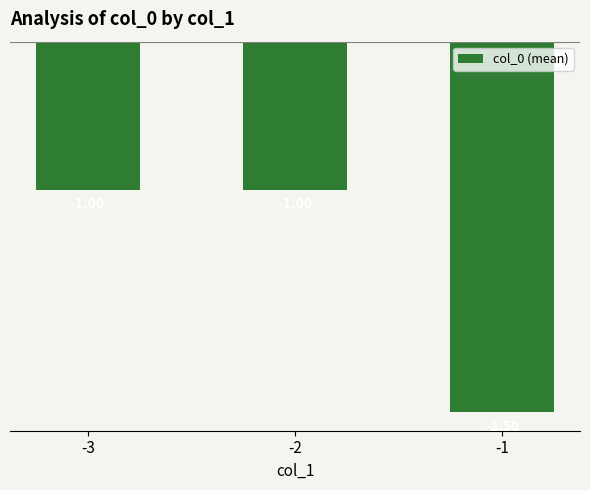

Are the bars horizontal?

No